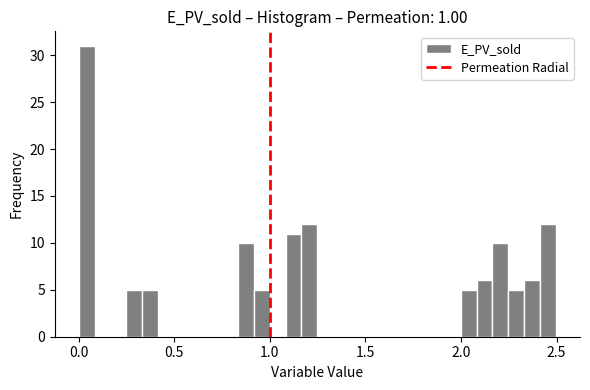

Around what value on the x-axis is the tallest bar? Give the approximate position of its centre, as read against the axis.

0.05